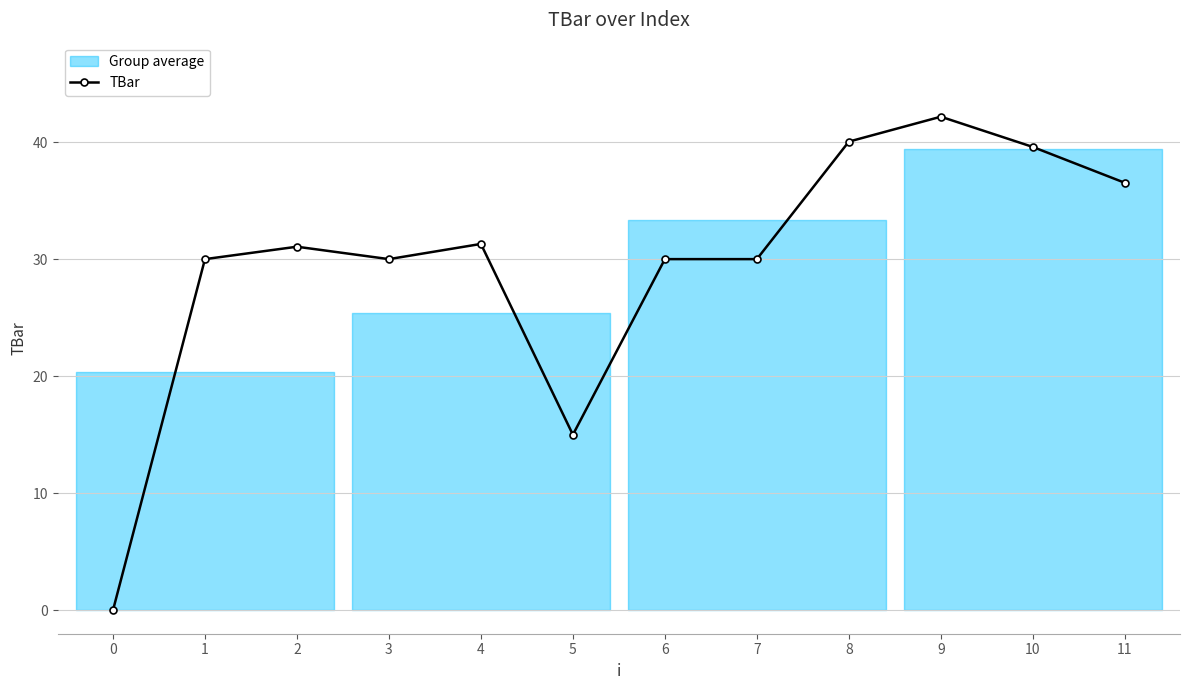

How many points are lower than both their immediate neighbors (excluding endpoints)?

2